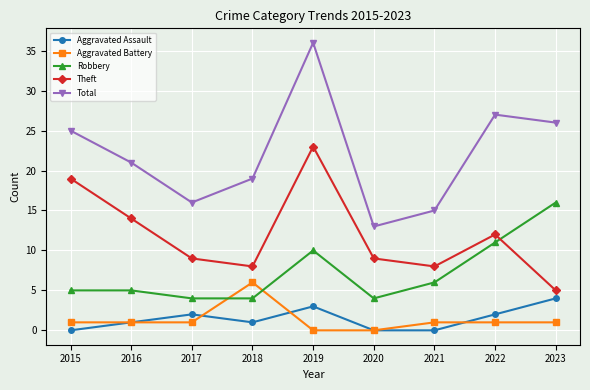

True or false: Robbery and Aggravated Assault intersect in this chart.

False